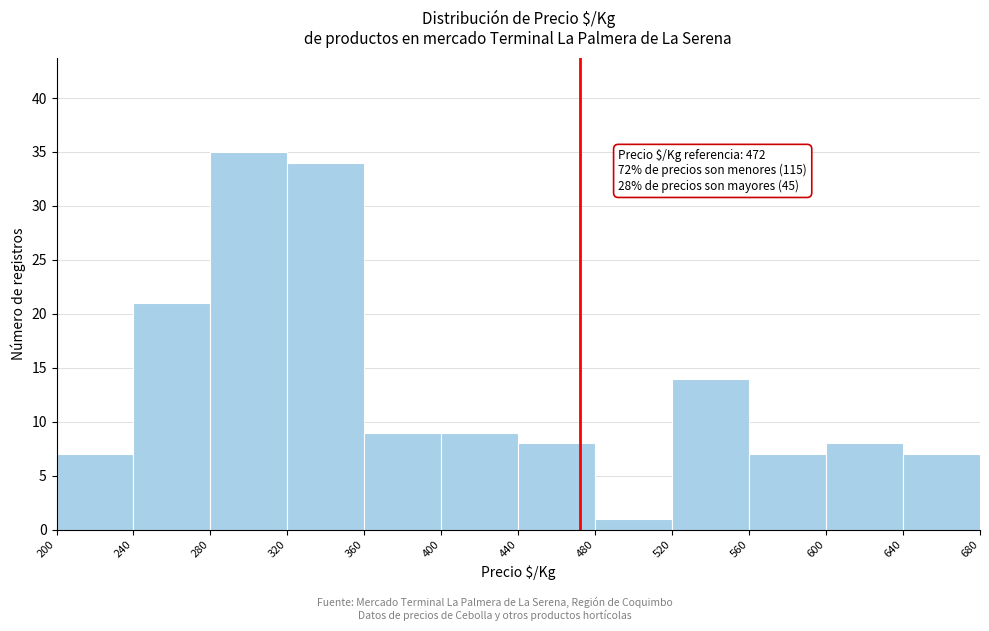

Which range on the x-axis has the tallest bar?

280 to 320